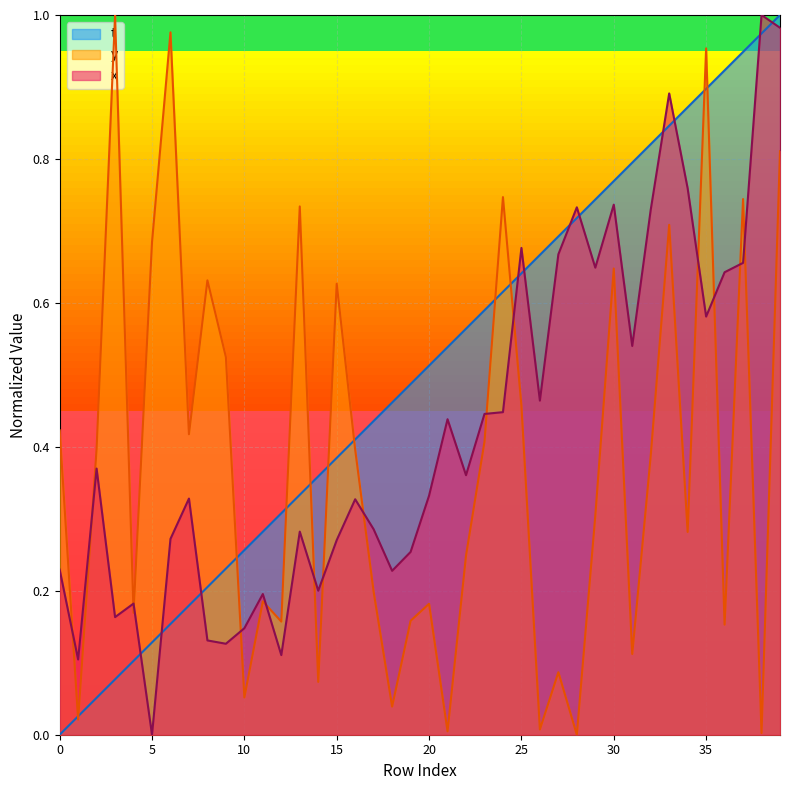

What is the difference between the x values at 8 and 35?

0.4